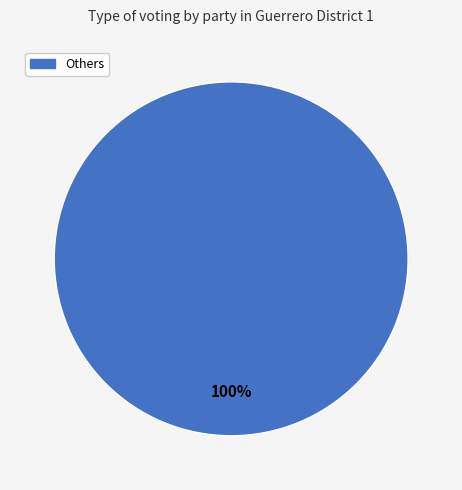

Rank the categories by value from lowest to highest.

Others